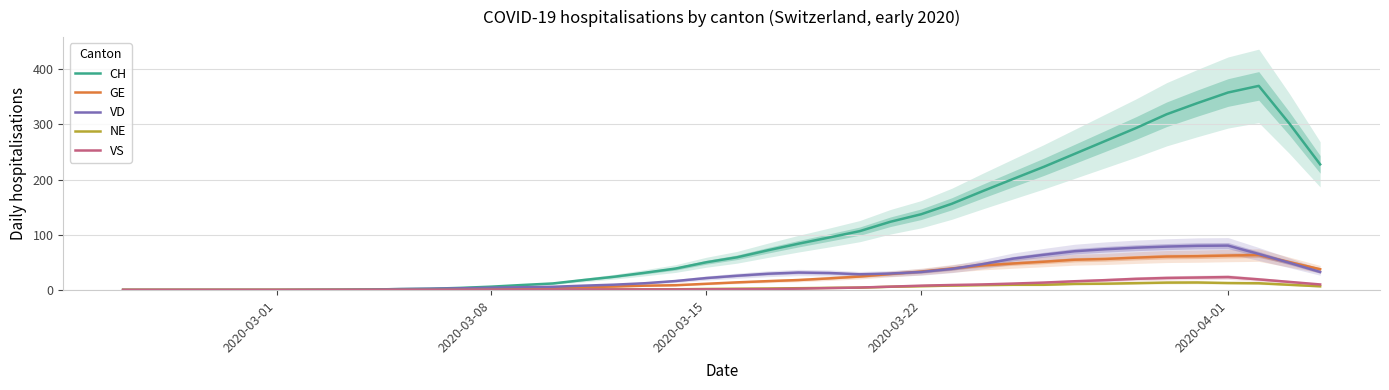

True or false: GE and CH intersect in this chart.

False